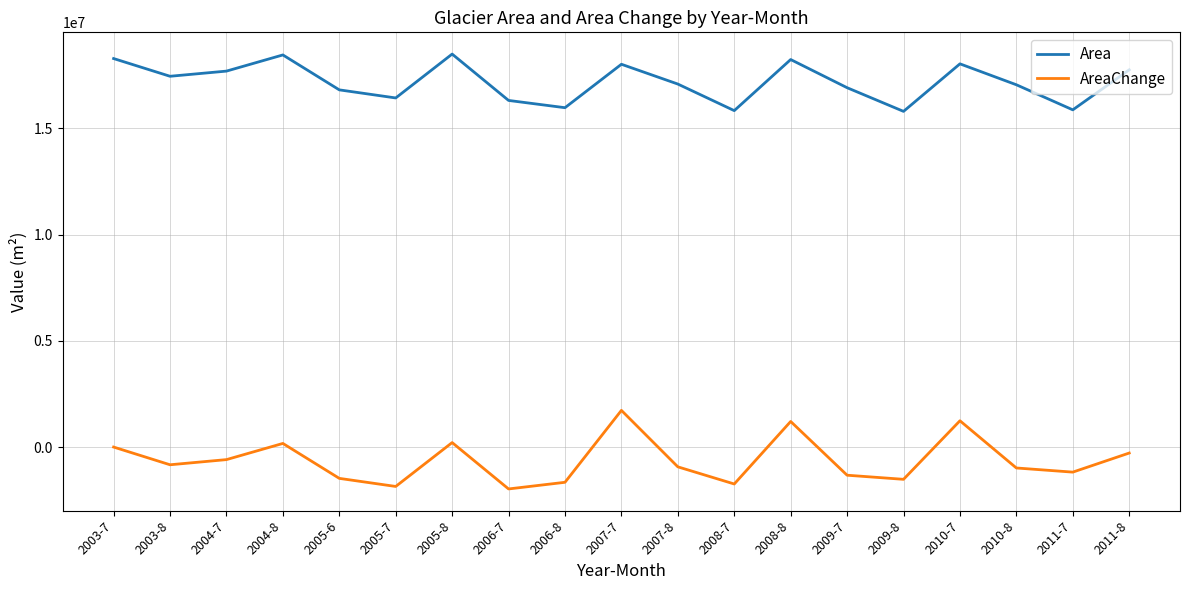

What is the difference between the maximum and minimum values in the Area series?

2697300